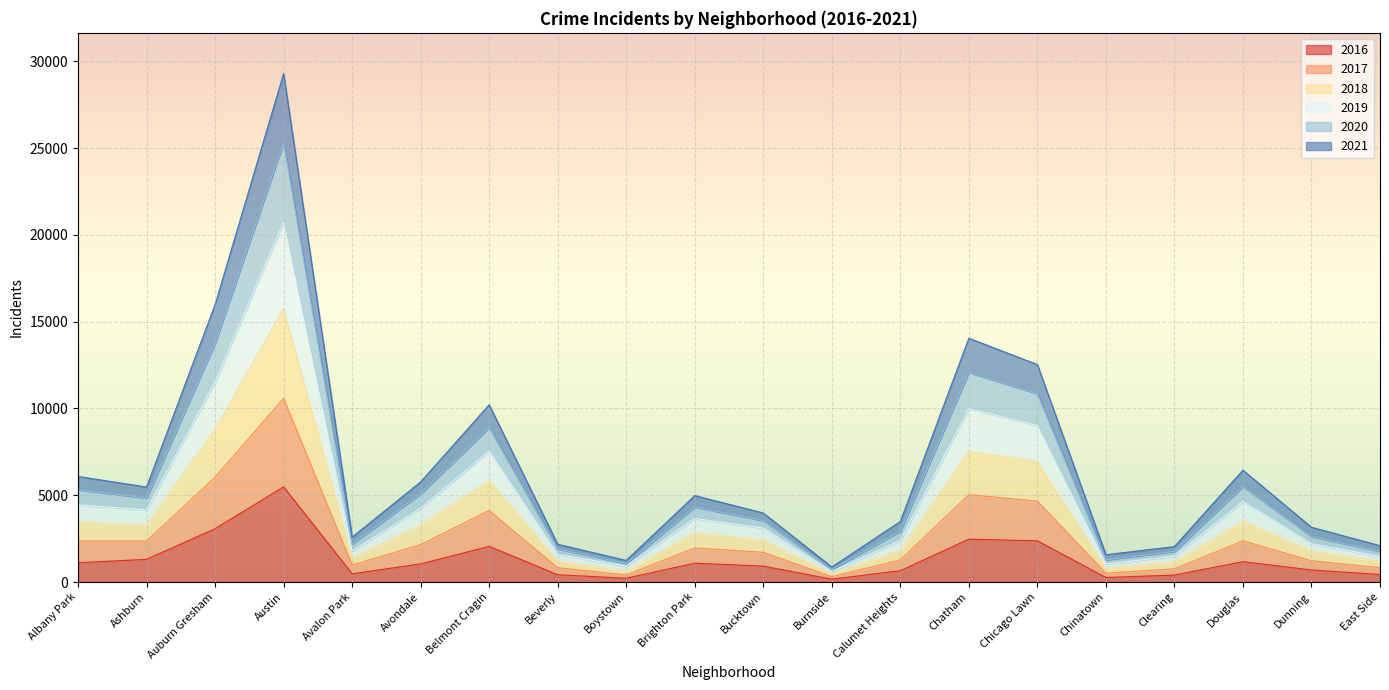

True or false: 2020 has more than 2 points higher than both neighbors.

True